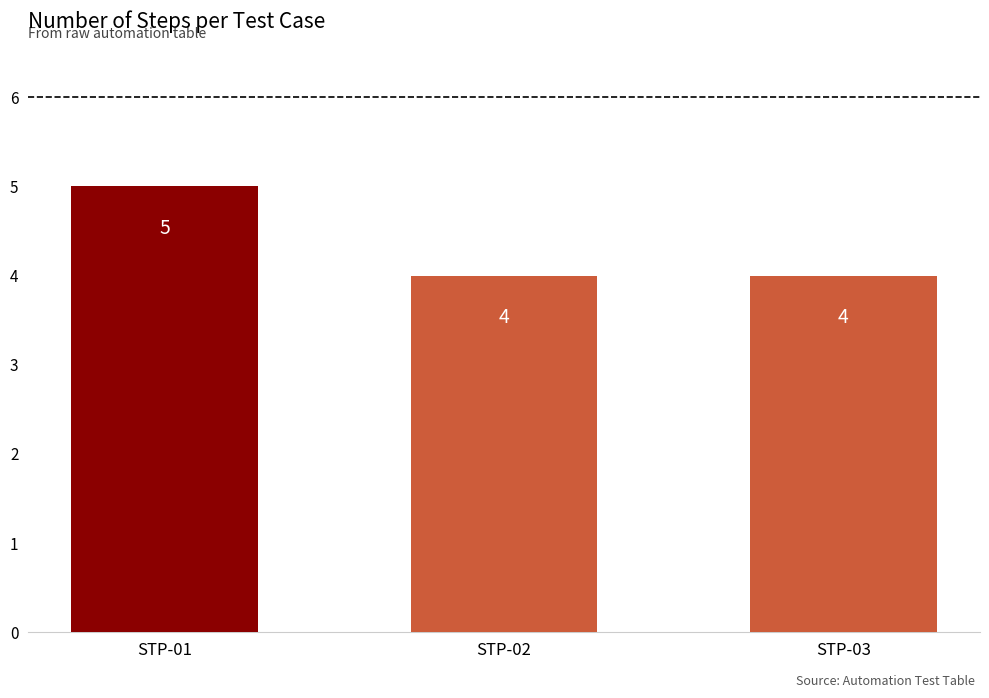

Which category has the highest value across all series?

STP-01